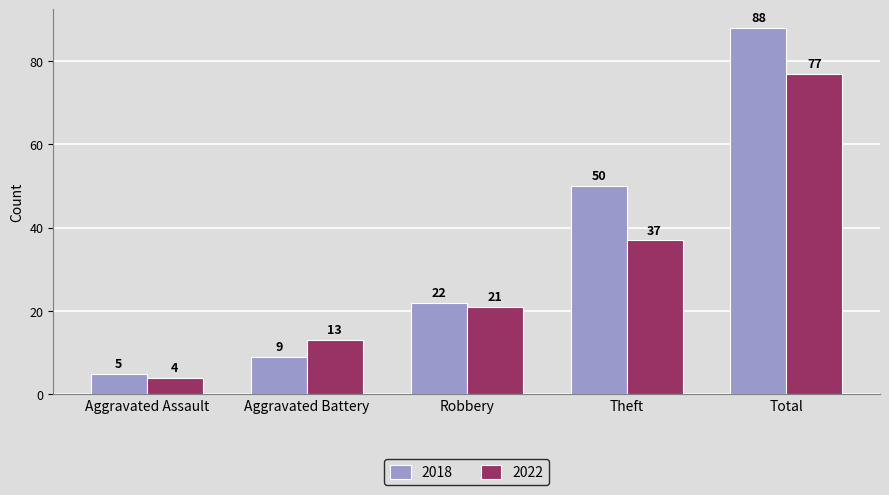

At which label is 2018 closest to 46?

Theft